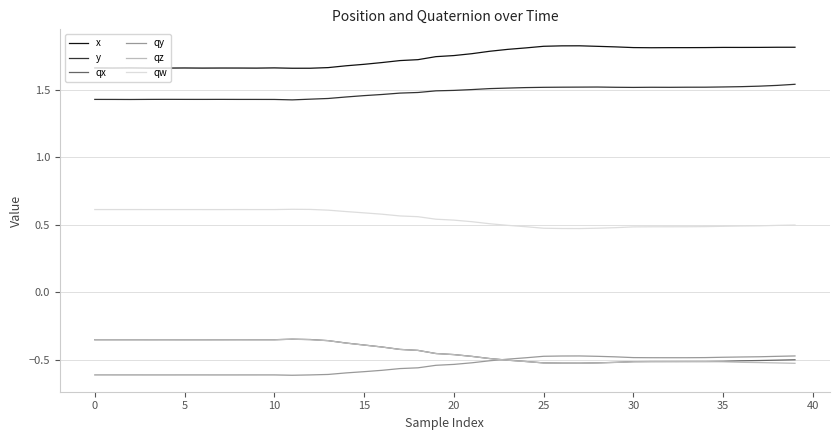

At how many categories does at least one series exceed 1?

40